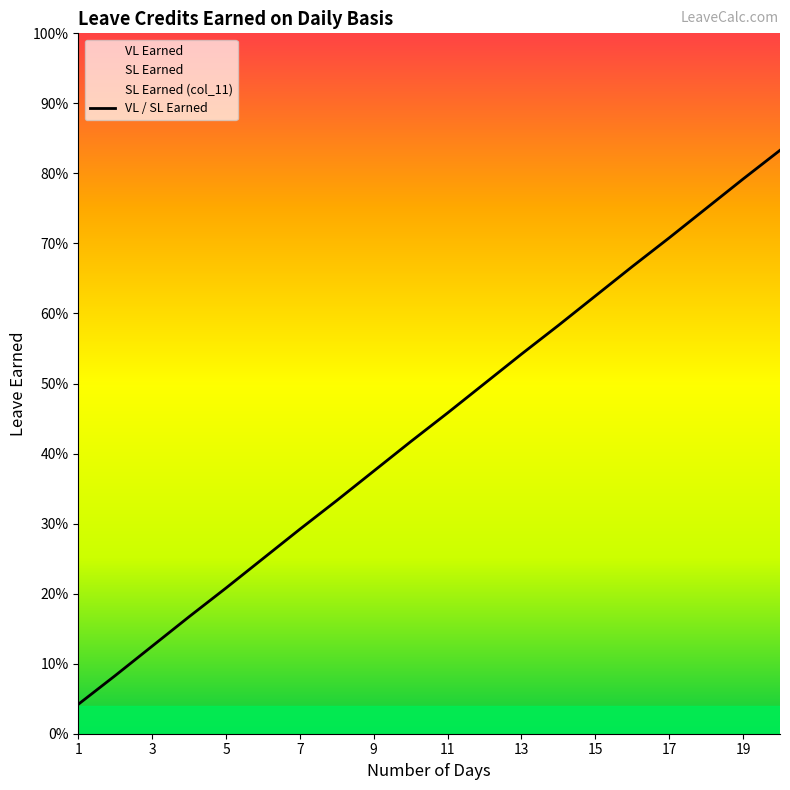

The value at 1 is 0.0. True or false?

False